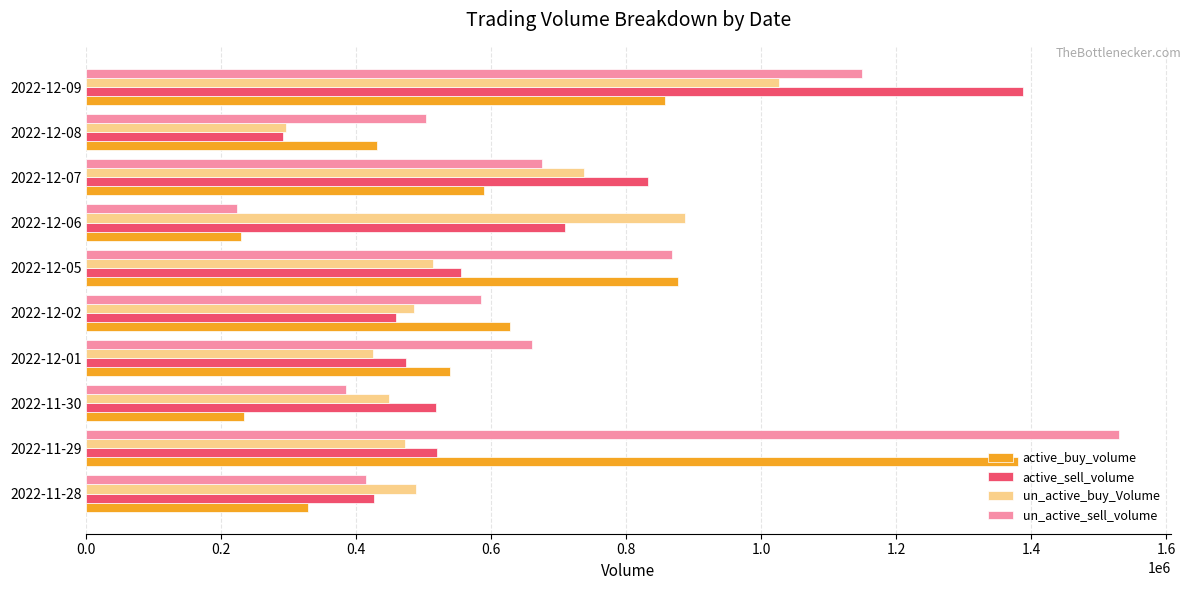

What is the spread (max minus min) of values at 2022-11-30?

284314